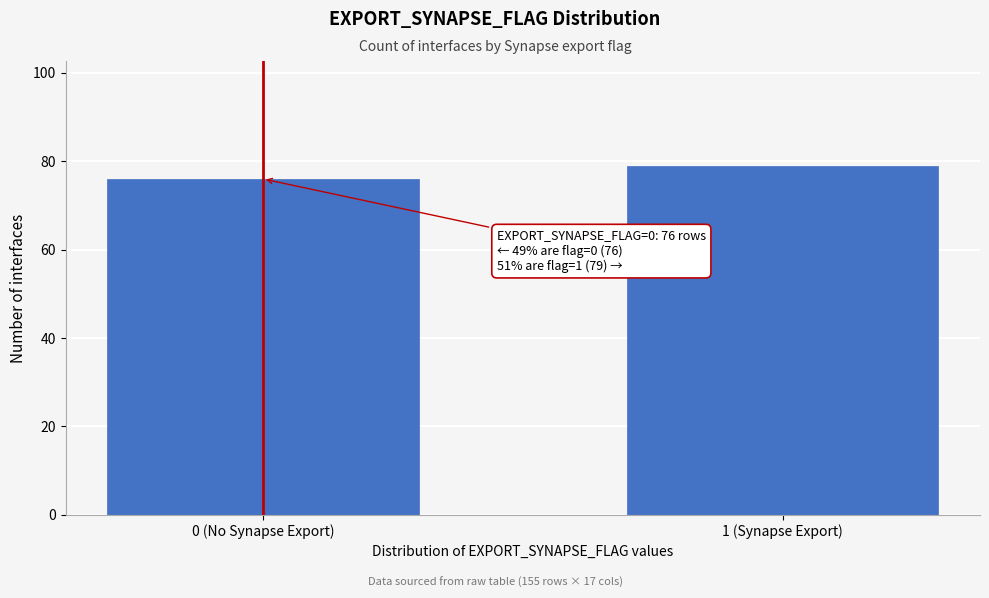

Reading left to right, list all the values displayed in this chart.

0 (No Synapse Export)=76	1 (Synapse Export)=79